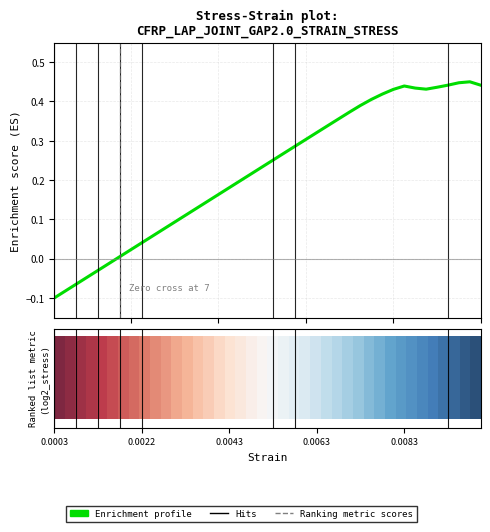

What is the average value of the stress series?

0.2